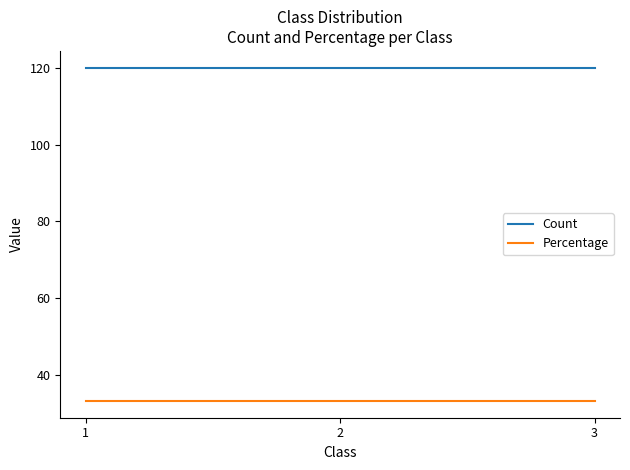

How many lines are shown in the chart?

2